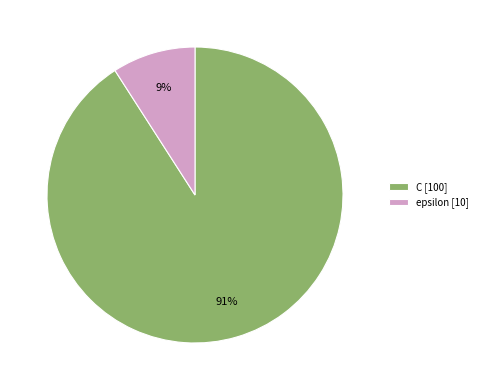

Is there any slice that represents more than half of the pie?

Yes